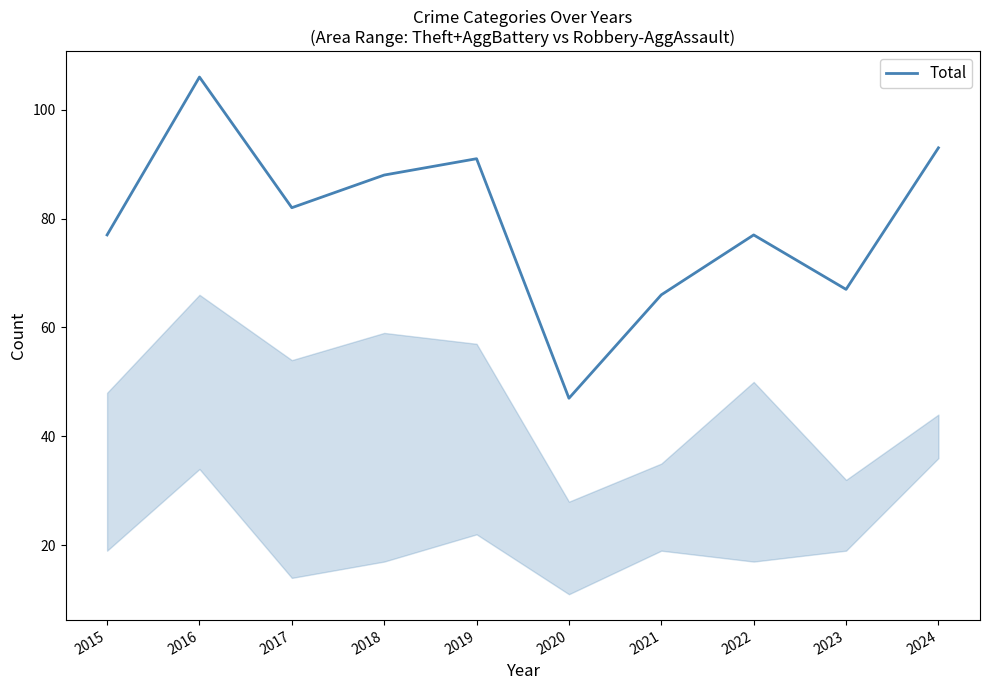

Which has a higher value, 2019 or 2024?

2024